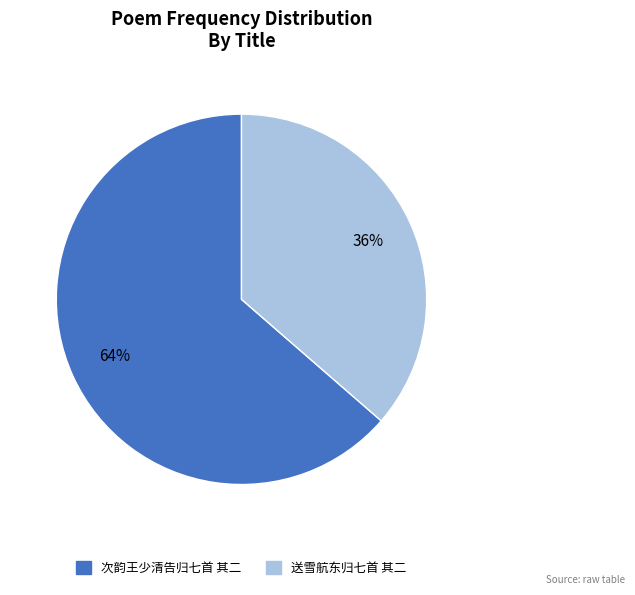

Count the number of slices in the pie.

2